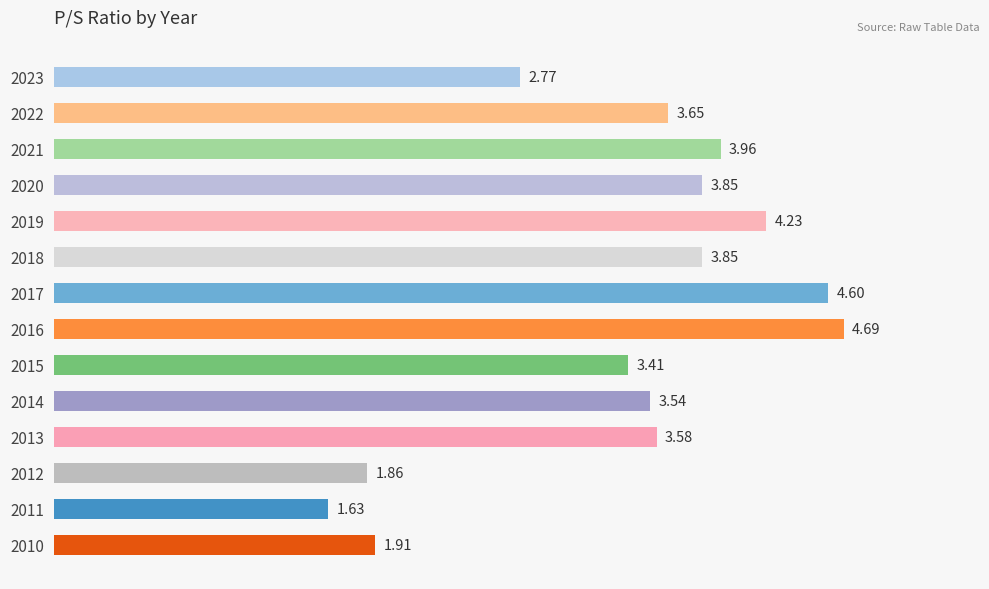

What is the sum of all values?

47.5